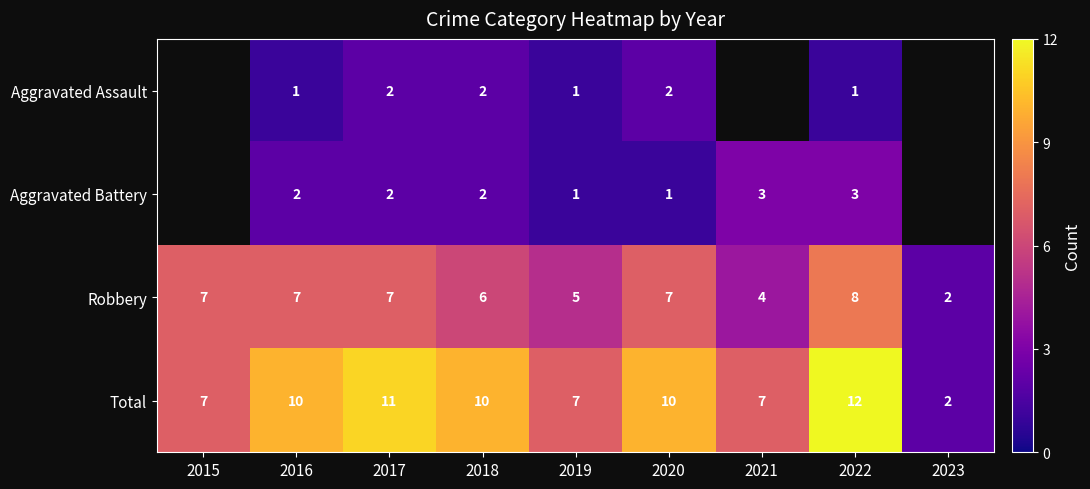

True or false: Total has a value of 2.2 at 2018.

False